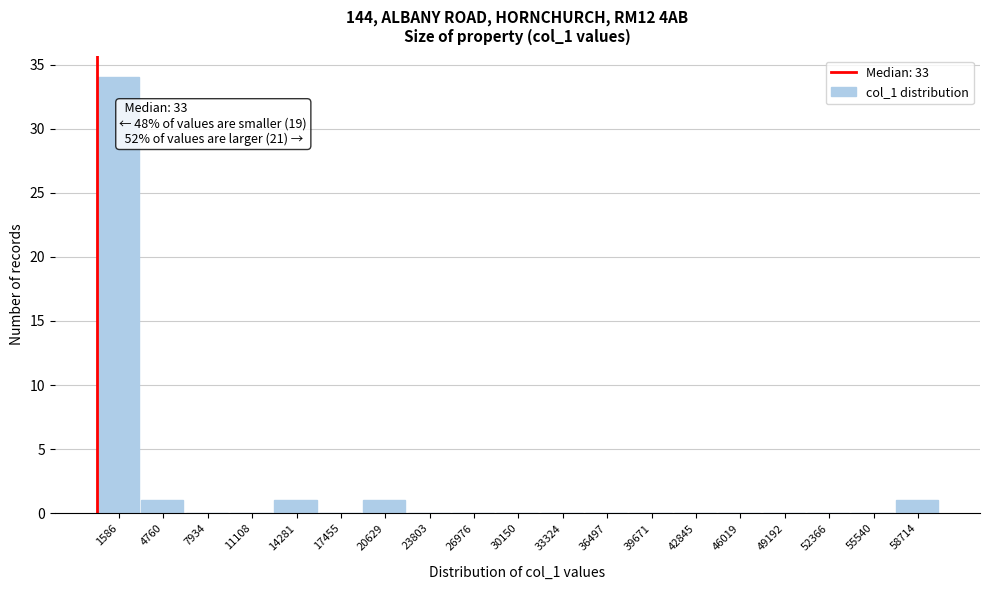

Which range on the x-axis has the tallest bar?

0 to 3000